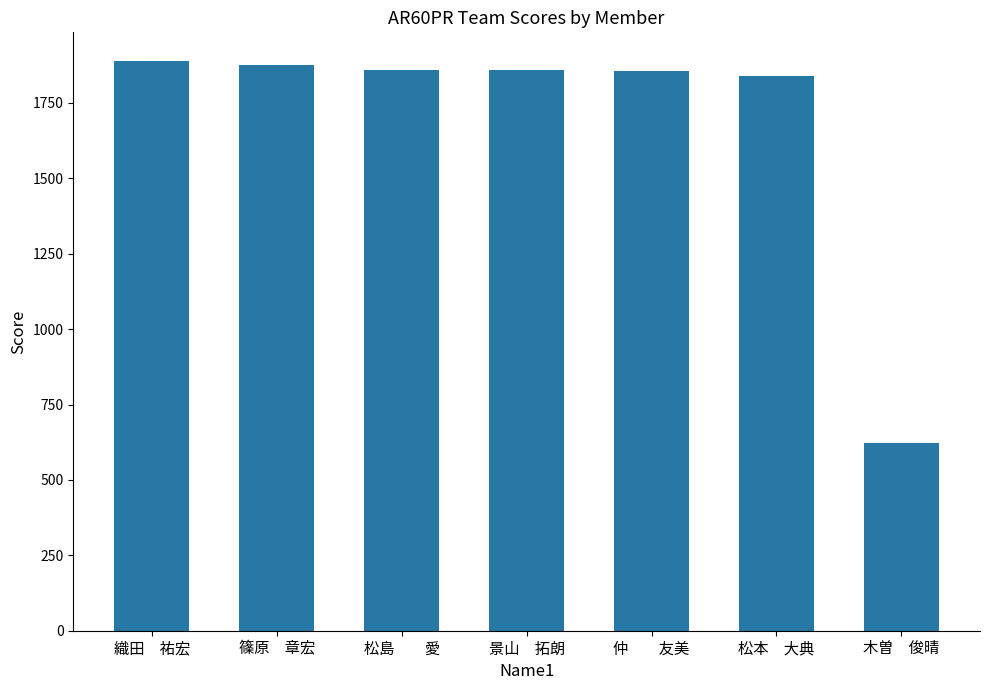

What value does the data have at 木曽　俊晴?

621.1